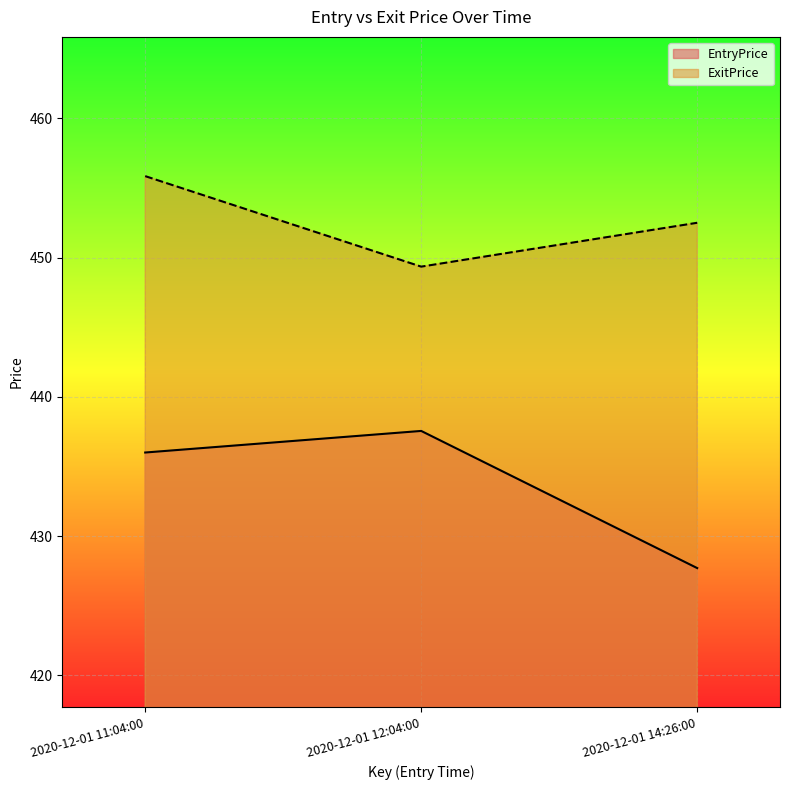

What is the maximum value shown in the chart?

455.9